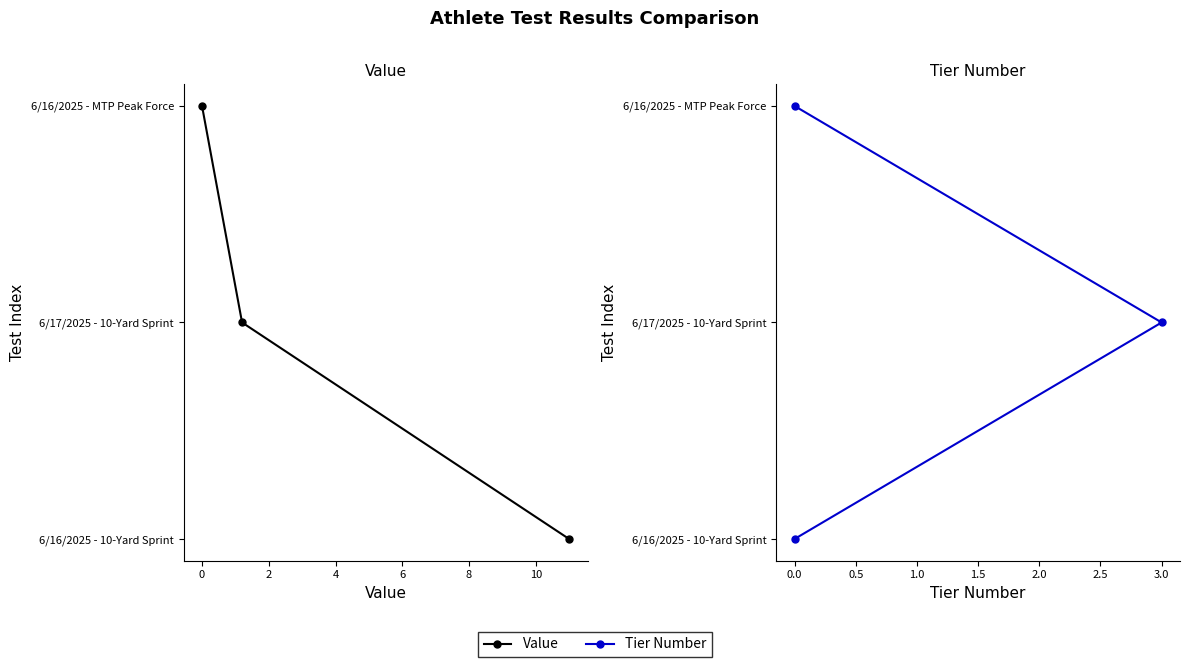

The value of Value at 0 is 2. True or false?

False